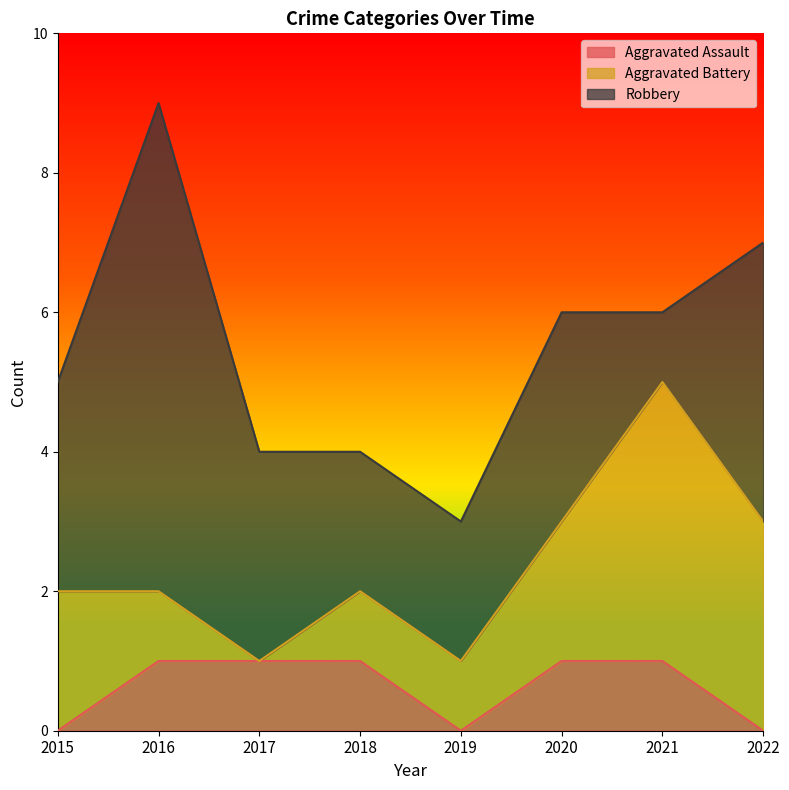

List the series in order of their overall mean, highest first.

Robbery, Aggravated Battery, Aggravated Assault